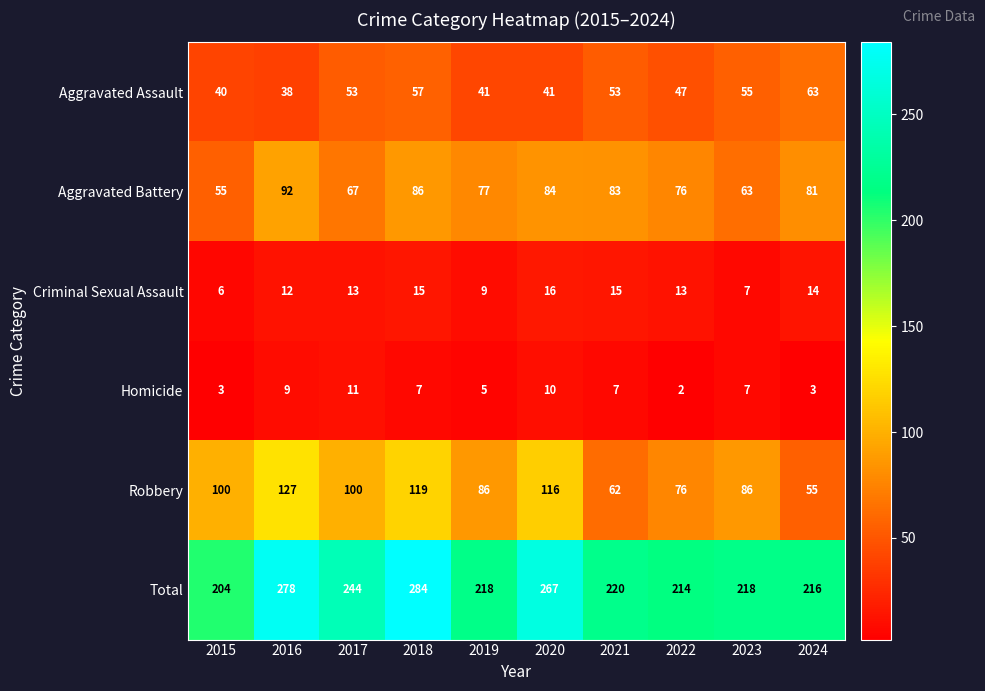

How many series are shown in this chart?

6